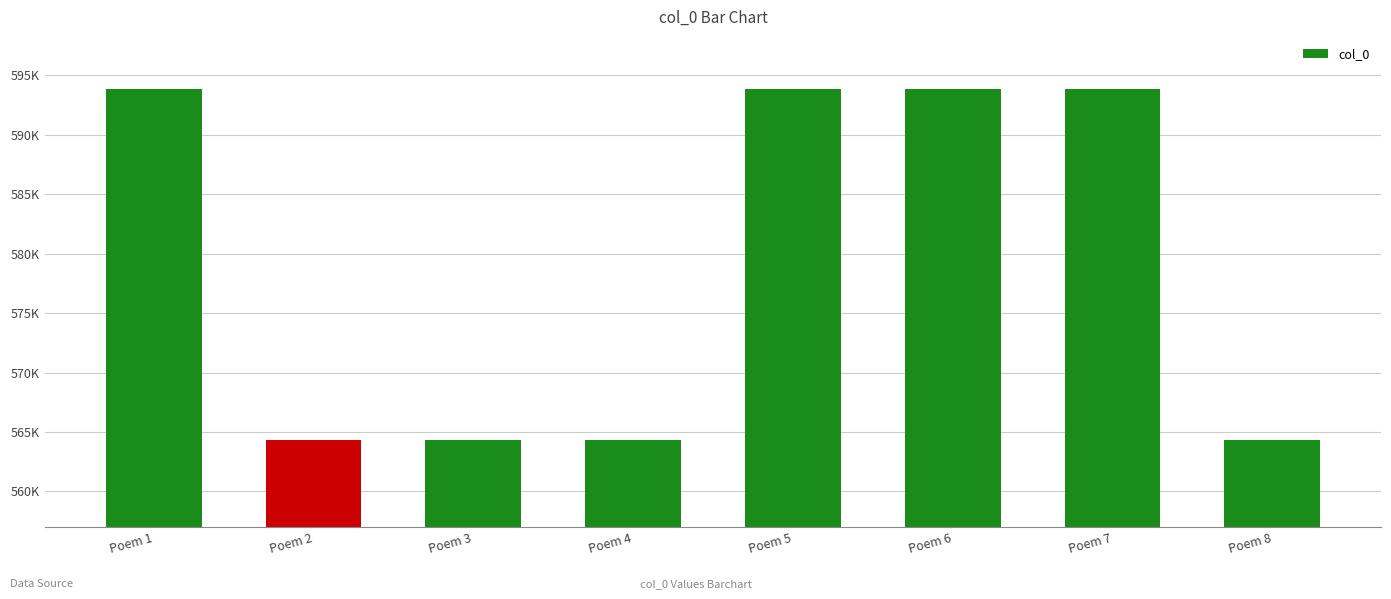

Are the bars horizontal?

No